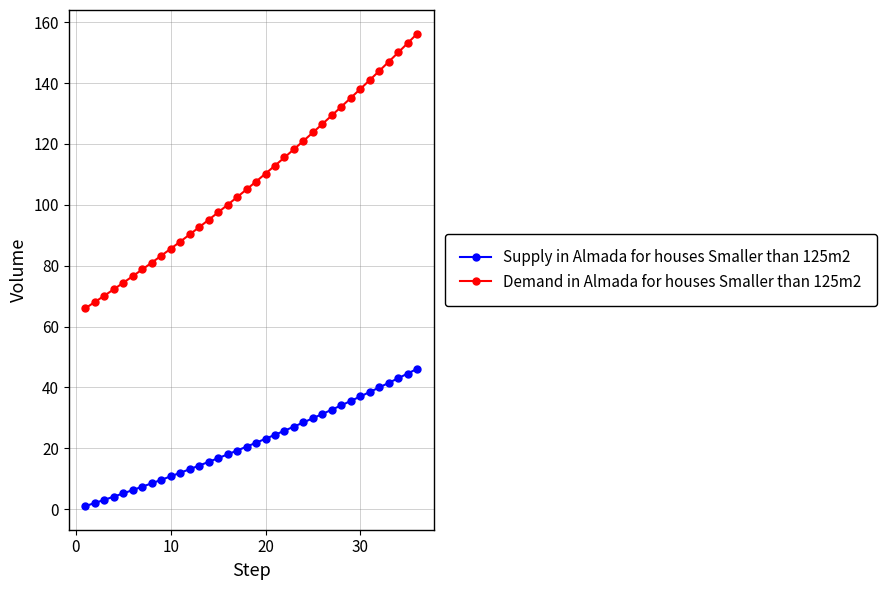

Which series has the largest range (max minus min)?

Demand in Almada for houses Smaller than 125m2